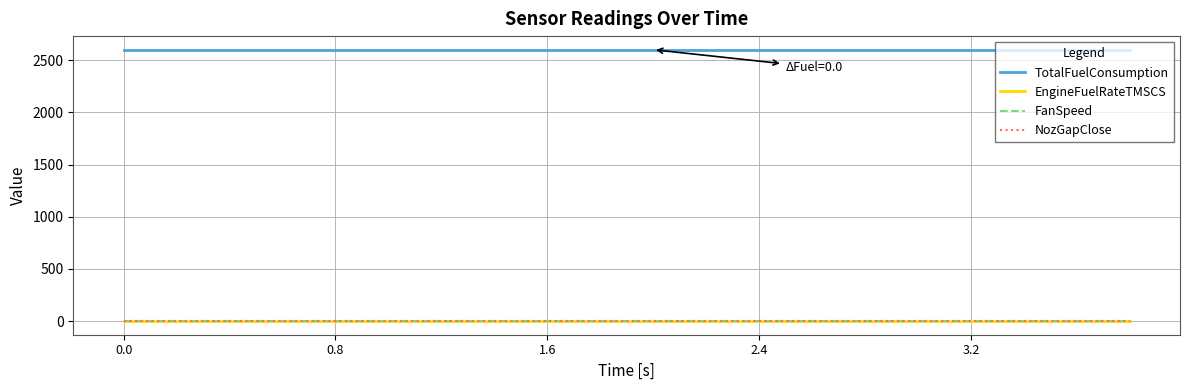

How many lines are shown in the chart?

4